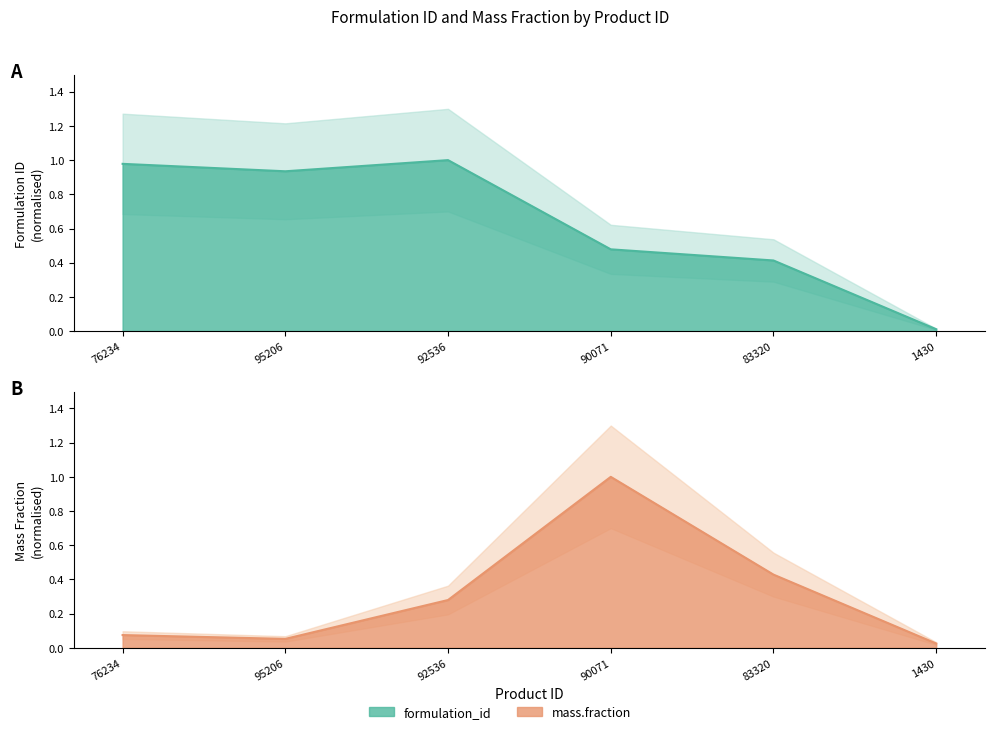

Reading right to left, list all the values displayed in this chart.

formulation_id: 0.0	0.4	0.5	1.0	0.9	1.0
mass.fraction: 0.0	0.4	1.0	0.3	0.1	0.1